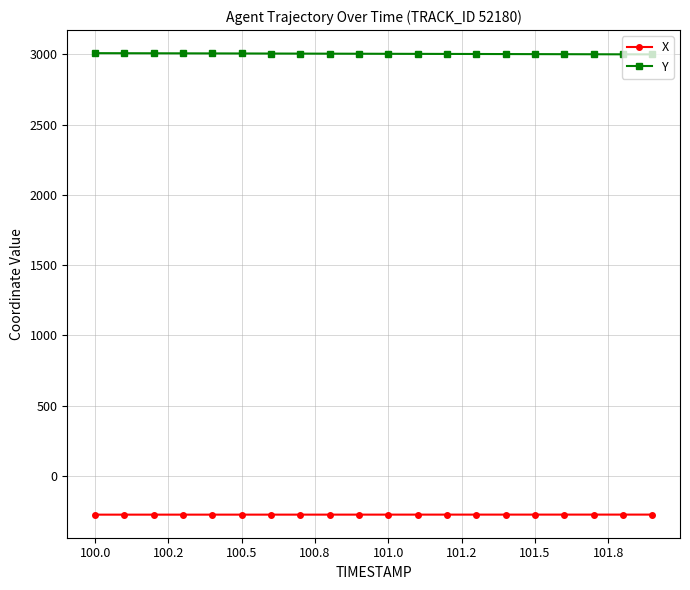

What is the value of the X point at the 15th from the left?

-275.9